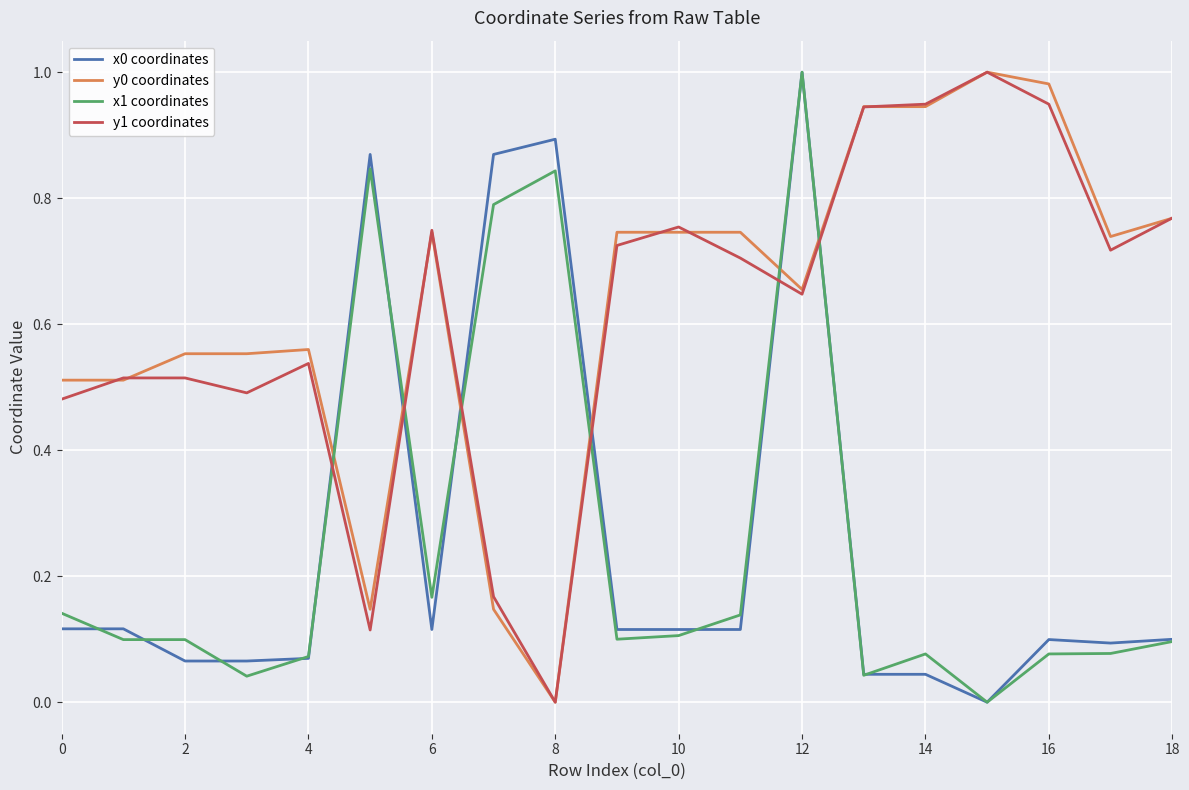

True or false: y1 coordinates and x1 coordinates cross at least once.

True